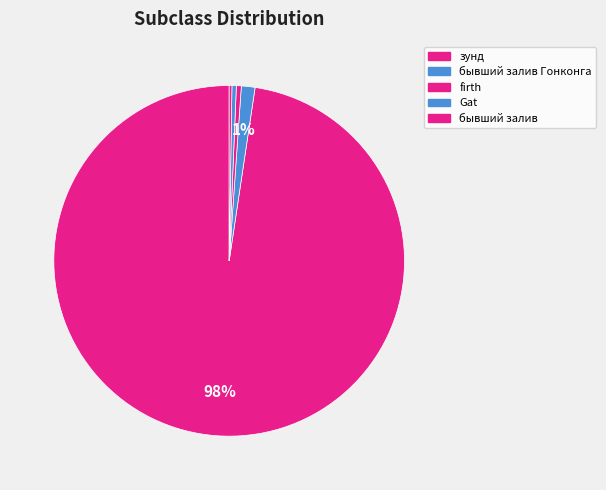

What is the majority slice?

зунд